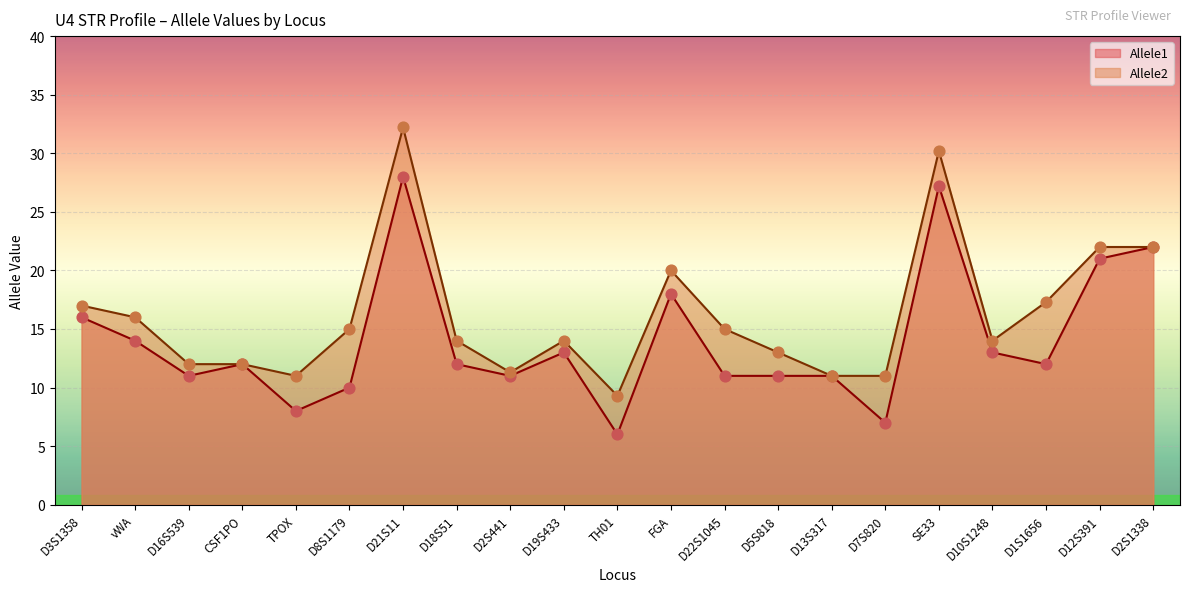

Which series reaches the maximum Y coordinate?

Allele2